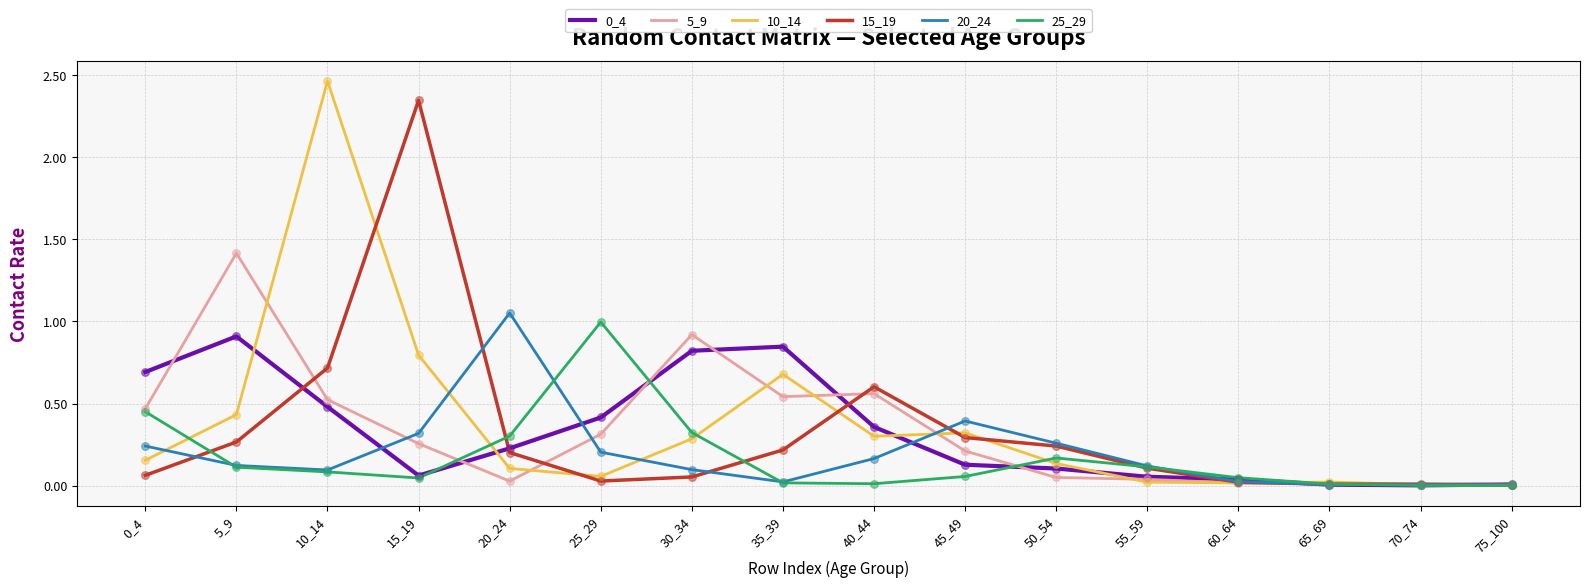

Which series has the widest spread of values?

10_14